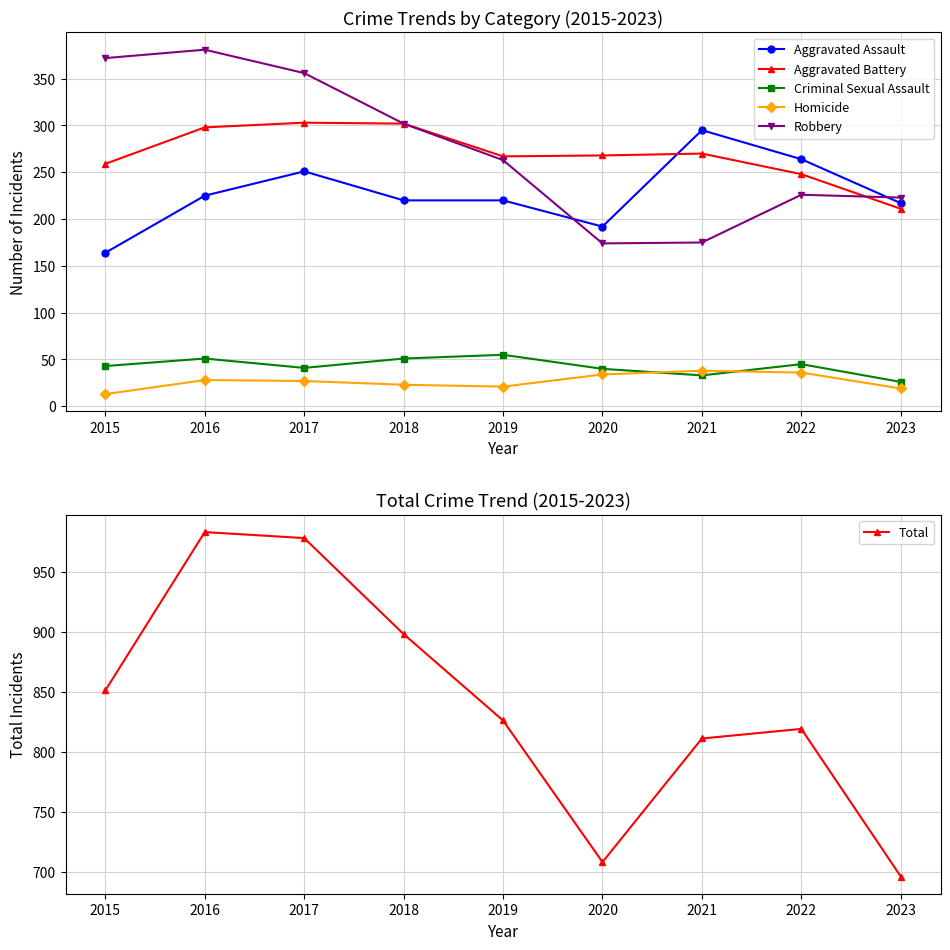

What is the difference between the maximum and minimum values in the Aggravated Assault series?

131